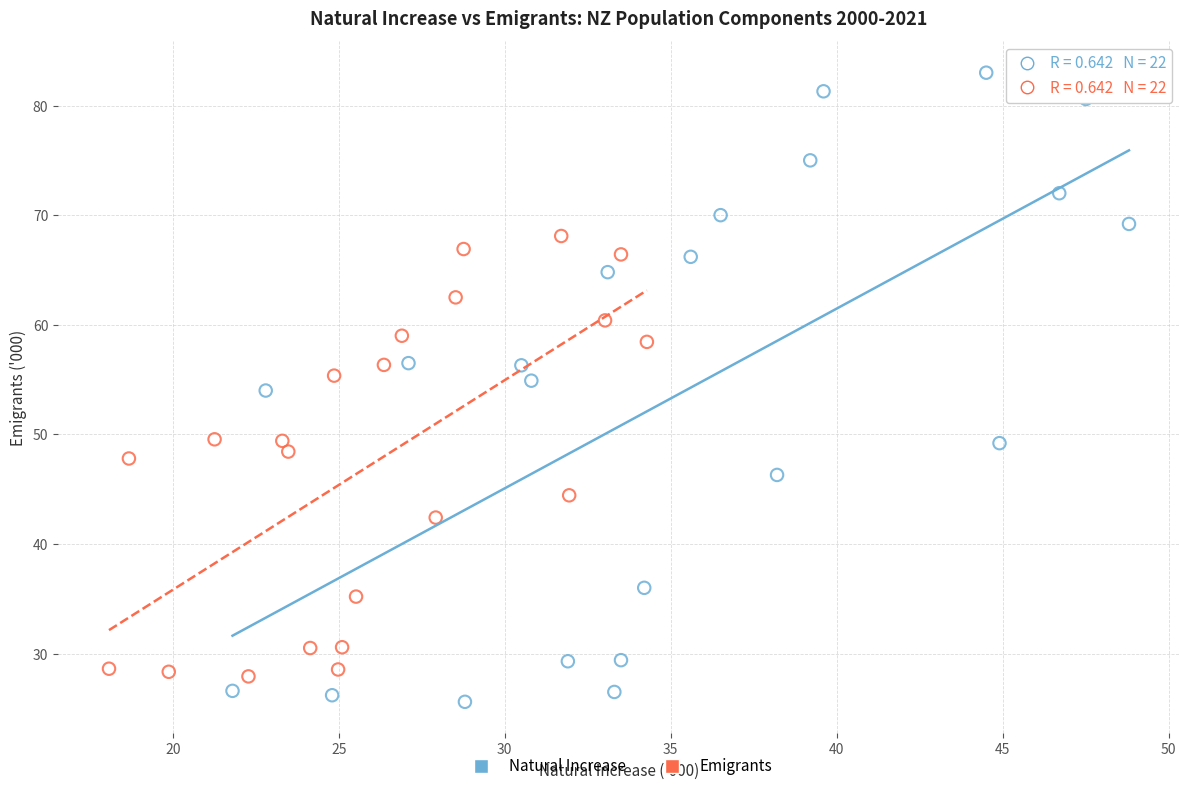

What are all the series names shown in the legend?

Natural Increase, Emigrants